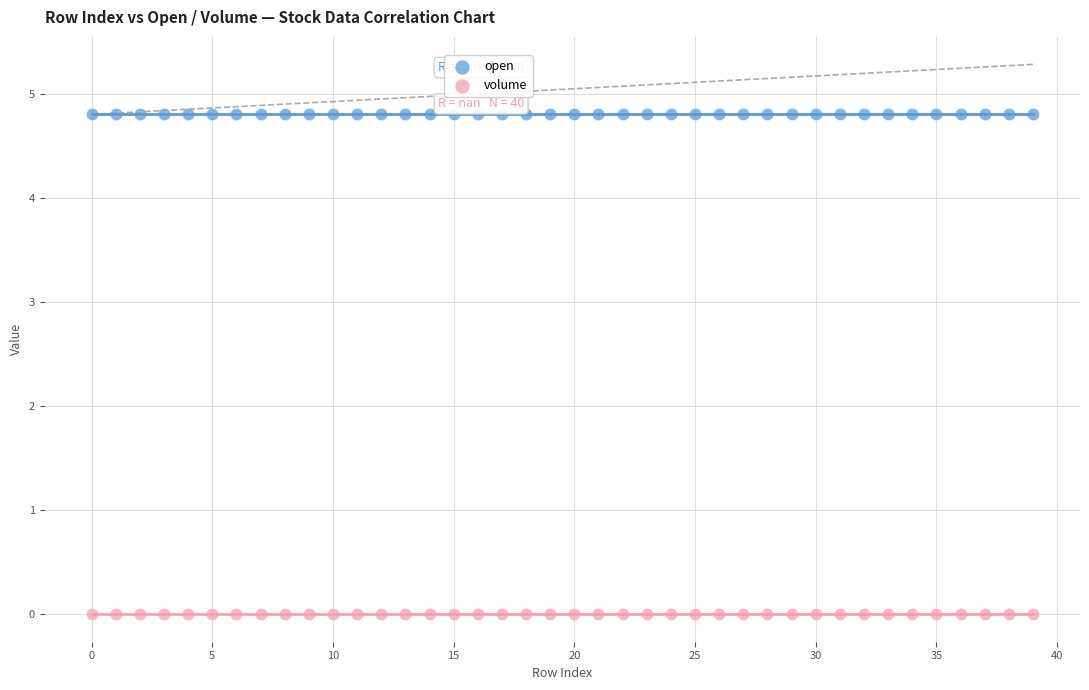

Which series reaches the minimum Y coordinate?

volume